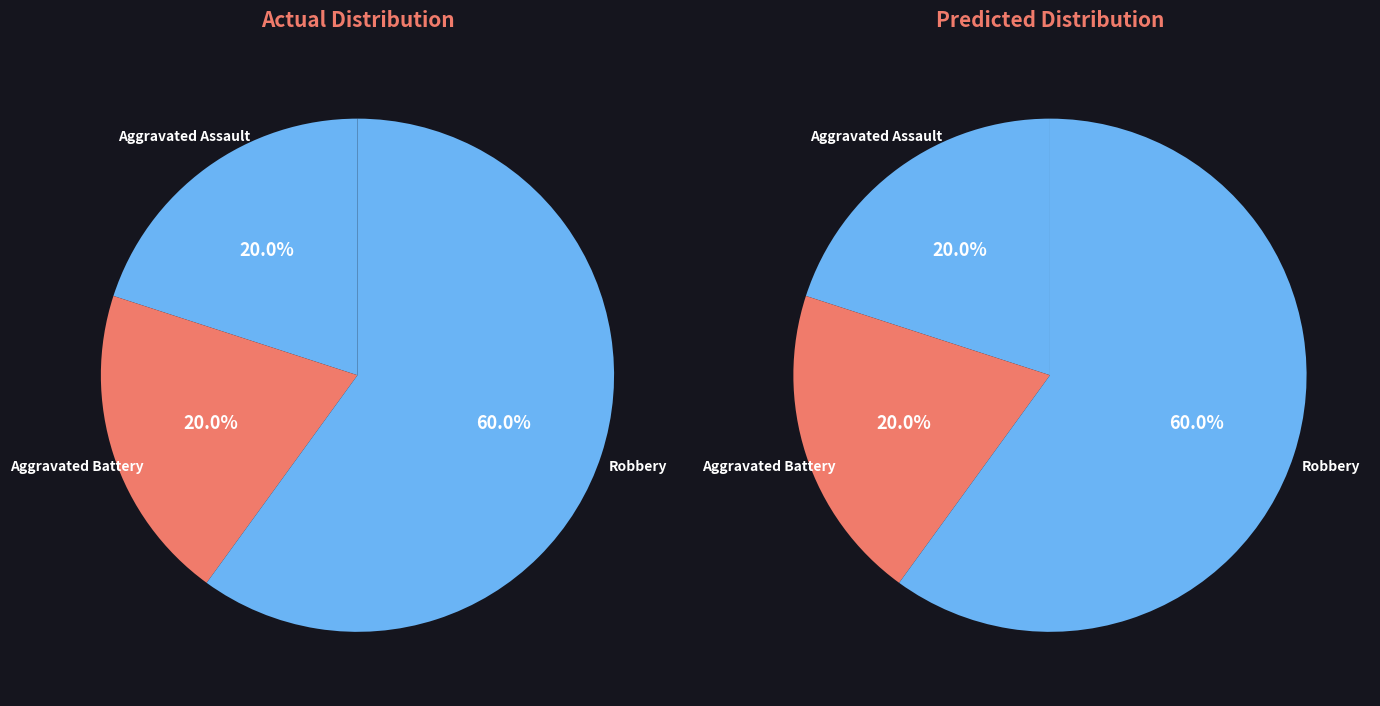

Does any single category account for the majority?

Yes